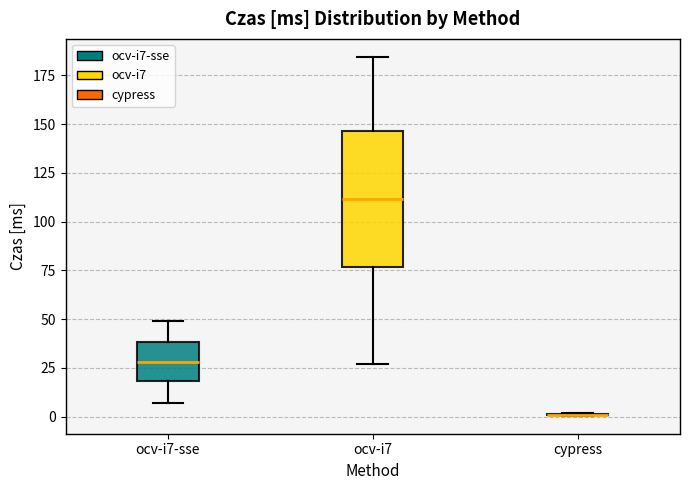

Reading left to right, read every box against the y-axis: the position of its median line, the range the box covers, and the ends of its whiskers. The values are not printed on the chart, so give them approximately, as read against the axis.

ocv-i7-sse: median 30, box 20 to 40, whiskers 5 to 50
ocv-i7: median 110, box 75 to 145, whiskers 25 to 185
cypress: box collapsed to a line at 0, whiskers 0 to 0